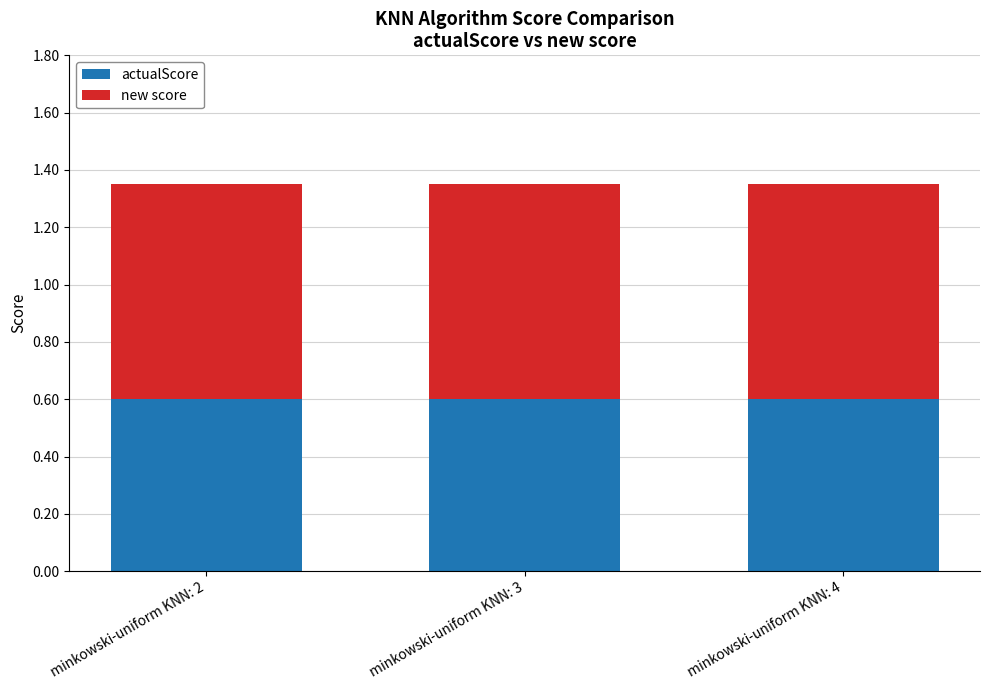

What is the highest value of the actualScore series?

0.6